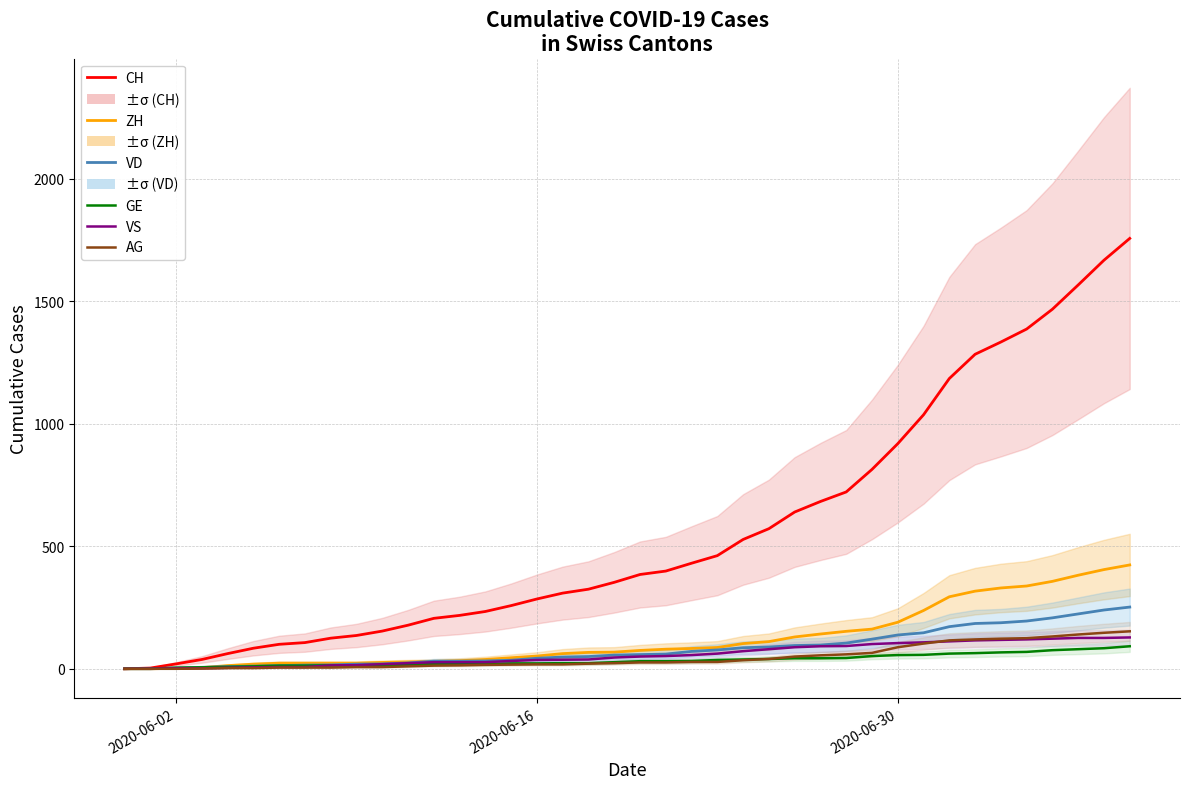

Reading left to right, what are all the values shown in this chart?

CH: 0	3	20	38	62	84	100	107	125	136	154	178	206	218	234	258	285	309	325	353	385	399	431	462	528	572	640	683	722	814	919	1037	1185	1284	1334	1387	1468	1567	1668	1757
ZH: 0	0	2	5	13	19	23	23	23	23	26	28	30	33	38	45	52	62	67	68	75	80	83	87	103	111	130	142	153	162	190	238	294	317	330	338	357	382	405	424
VD: 0	0	4	6	9	11	13	15	16	19	20	24	31	31	32	35	43	48	50	56	58	60	71	77	86	89	95	97	105	121	138	147	172	185	188	195	208	224	240	252
GE: 0	1	4	6	8	10	13	13	14	14	16	16	20	20	20	22	22	23	23	27	31	31	32	36	38	40	43	43	44	52	56	57	62	64	67	69	76	80	84	92
VS: 0	1	2	2	4	6	7	7	14	15	19	23	27	27	27	32	36	37	38	46	50	52	56	62	72	80	88	92	93	101	105	108	112	116	118	120	123	126	126	128
AG: 0	0	0	1	3	3	5	5	5	7	7	10	13	14	16	17	18	18	21	23	26	26	28	28	35	40	50	55	59	65	88	103	116	120	123	125	132	140	147	153